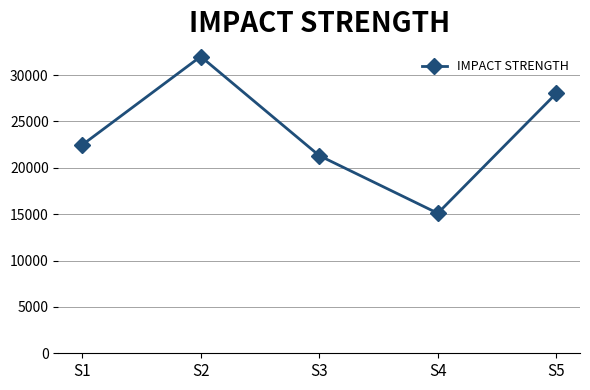

At which label is the value closest to 23554?

S1